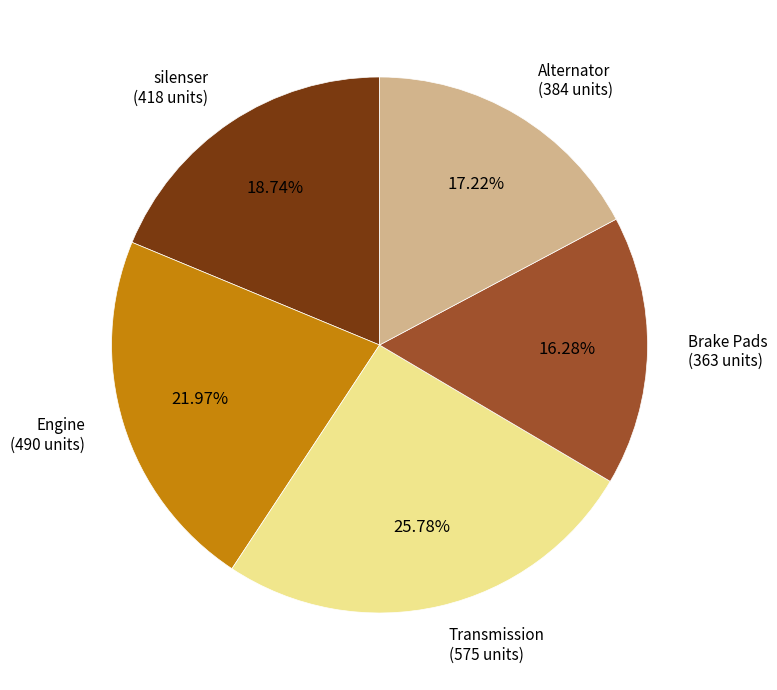

How many slices are in this pie chart?

5